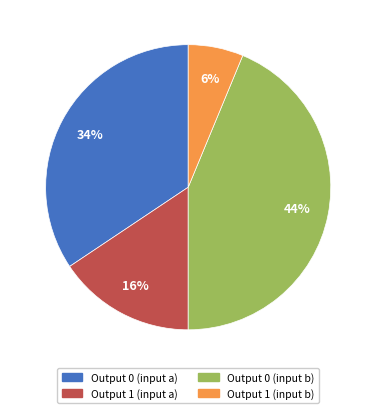

How many segments does this pie chart have?

4